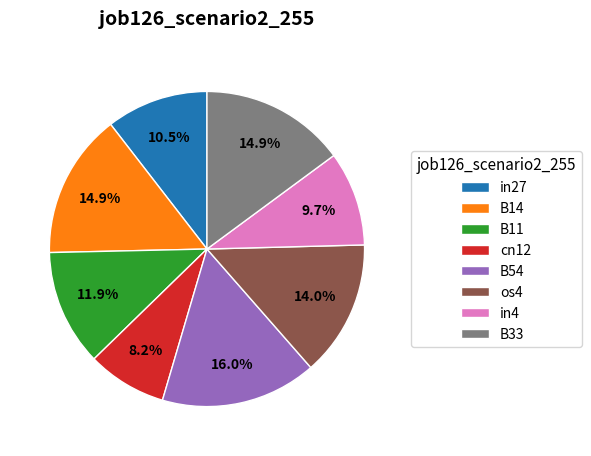

Does os4 represent more than half of the total?

No